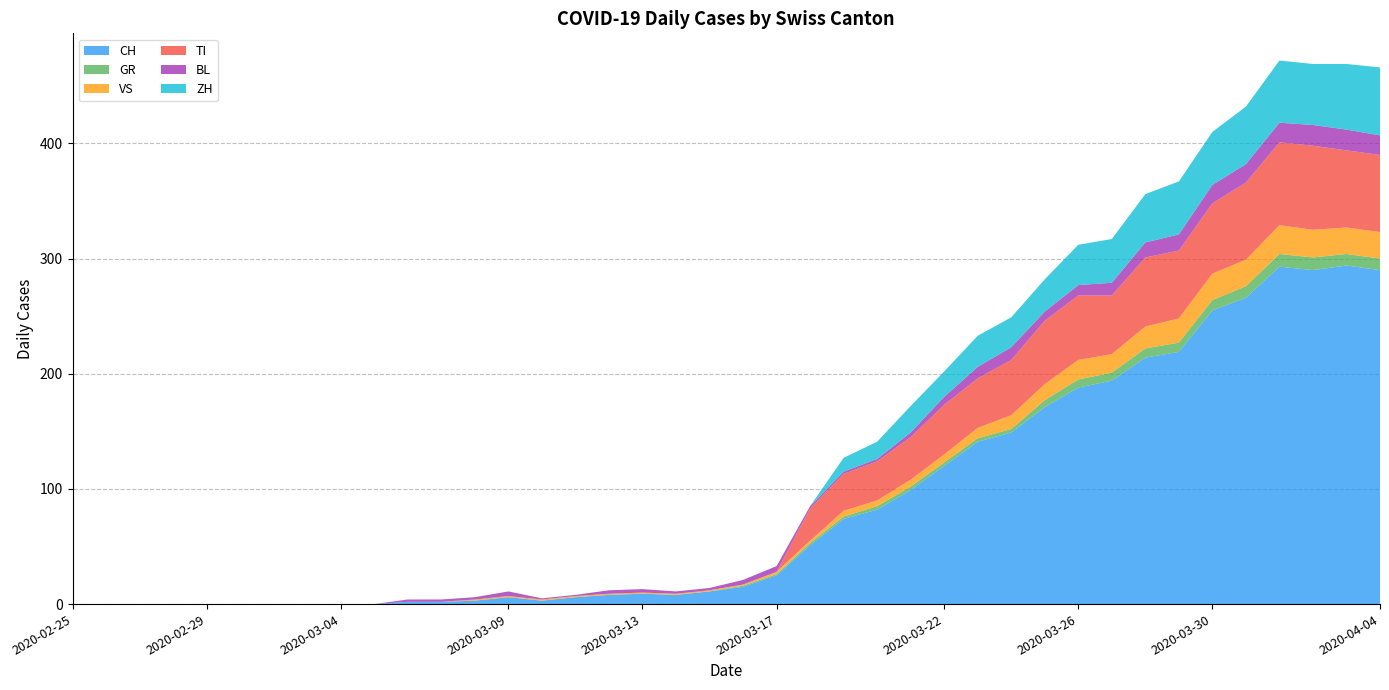

Reading left to right, transcribe all the data shown in this chart.

CH: 2020-02-25=0	2020-02-26=0	2020-02-27=0	2020-02-28=0	2020-02-29=0	2020-03-01=0	2020-03-02=0	2020-03-03=0	2020-03-04=0	2020-03-05=0	2020-03-06=2	2020-03-07=2	2020-03-08=3	2020-03-09=6	2020-03-10=3	2020-03-11=6	2020-03-12=8	2020-03-13=9	2020-03-14=8	2020-03-15=11	2020-03-16=15	2020-03-17=25	2020-03-18=51	2020-03-19=74	2020-03-20=82	2020-03-21=99	2020-03-22=120	2020-03-23=141	2020-03-24=149	2020-03-25=171	2020-03-26=188	2020-03-27=194	2020-03-28=214	2020-03-29=219	2020-03-30=255	2020-03-31=266	2020-04-01=293	2020-04-02=290	2020-04-03=294	2020-04-04=290
GR: 2020-02-25=0	2020-02-26=0	2020-02-27=0	2020-02-28=0	2020-02-29=0	2020-03-01=0	2020-03-02=0	2020-03-03=0	2020-03-04=0	2020-03-05=0	2020-03-06=0	2020-03-07=0	2020-03-08=0	2020-03-09=0	2020-03-10=0	2020-03-11=0	2020-03-12=0	2020-03-13=0	2020-03-14=0	2020-03-15=0	2020-03-16=1	2020-03-17=1	2020-03-18=2	2020-03-19=2	2020-03-20=3	2020-03-21=3	2020-03-22=3	2020-03-23=3	2020-03-24=3	2020-03-25=6	2020-03-26=7	2020-03-27=7	2020-03-28=8	2020-03-29=8	2020-03-30=9	2020-03-31=10	2020-04-01=11	2020-04-02=11	2020-04-03=10	2020-04-04=10
VS: 2020-02-25=0	2020-02-26=0	2020-02-27=0	2020-02-28=0	2020-02-29=0	2020-03-01=0	2020-03-02=0	2020-03-03=0	2020-03-04=0	2020-03-05=0	2020-03-06=0	2020-03-07=0	2020-03-08=1	2020-03-09=1	2020-03-10=1	2020-03-11=1	2020-03-12=1	2020-03-13=1	2020-03-14=1	2020-03-15=1	2020-03-16=1	2020-03-17=2	2020-03-18=2	2020-03-19=5	2020-03-20=5	2020-03-21=6	2020-03-22=7	2020-03-23=9	2020-03-24=12	2020-03-25=14	2020-03-26=17	2020-03-27=16	2020-03-28=19	2020-03-29=21	2020-03-30=23	2020-03-31=23	2020-04-01=25	2020-04-02=24	2020-04-03=23	2020-04-04=23
TI: 2020-02-25=0	2020-02-26=0	2020-02-27=0	2020-02-28=0	2020-02-29=0	2020-03-01=0	2020-03-02=0	2020-03-03=0	2020-03-04=0	2020-03-05=0	2020-03-06=0	2020-03-07=0	2020-03-08=0	2020-03-09=0	2020-03-10=0	2020-03-11=0	2020-03-12=0	2020-03-13=0	2020-03-14=0	2020-03-15=0	2020-03-16=0	2020-03-17=0	2020-03-18=28	2020-03-19=32	2020-03-20=34	2020-03-21=37	2020-03-22=43	2020-03-23=43	2020-03-24=48	2020-03-25=55	2020-03-26=56	2020-03-27=51	2020-03-28=60	2020-03-29=59	2020-03-30=61	2020-03-31=67	2020-04-01=72	2020-04-02=73	2020-04-03=67	2020-04-04=67
BL: 2020-02-25=0	2020-02-26=0	2020-02-27=0	2020-02-28=0	2020-02-29=0	2020-03-01=0	2020-03-02=0	2020-03-03=0	2020-03-04=0	2020-03-05=0	2020-03-06=2	2020-03-07=2	2020-03-08=2	2020-03-09=4	2020-03-10=1	2020-03-11=1	2020-03-12=3	2020-03-13=3	2020-03-14=2	2020-03-15=2	2020-03-16=4	2020-03-17=5	2020-03-18=2	2020-03-19=2	2020-03-20=2	2020-03-21=4	2020-03-22=7	2020-03-23=10	2020-03-24=11	2020-03-25=8	2020-03-26=9	2020-03-27=11	2020-03-28=13	2020-03-29=14	2020-03-30=16	2020-03-31=16	2020-04-01=17	2020-04-02=18	2020-04-03=18	2020-04-04=17
ZH: 2020-02-25=0	2020-02-26=0	2020-02-27=0	2020-02-28=0	2020-02-29=0	2020-03-01=0	2020-03-02=0	2020-03-03=0	2020-03-04=0	2020-03-05=0	2020-03-06=0	2020-03-07=0	2020-03-08=0	2020-03-09=0	2020-03-10=0	2020-03-11=0	2020-03-12=0	2020-03-13=0	2020-03-14=0	2020-03-15=0	2020-03-16=0	2020-03-17=0	2020-03-18=0	2020-03-19=12	2020-03-20=15	2020-03-21=23	2020-03-22=22	2020-03-23=27	2020-03-24=26	2020-03-25=28	2020-03-26=35	2020-03-27=38	2020-03-28=42	2020-03-29=46	2020-03-30=46	2020-03-31=50	2020-04-01=54	2020-04-02=53	2020-04-03=57	2020-04-04=59